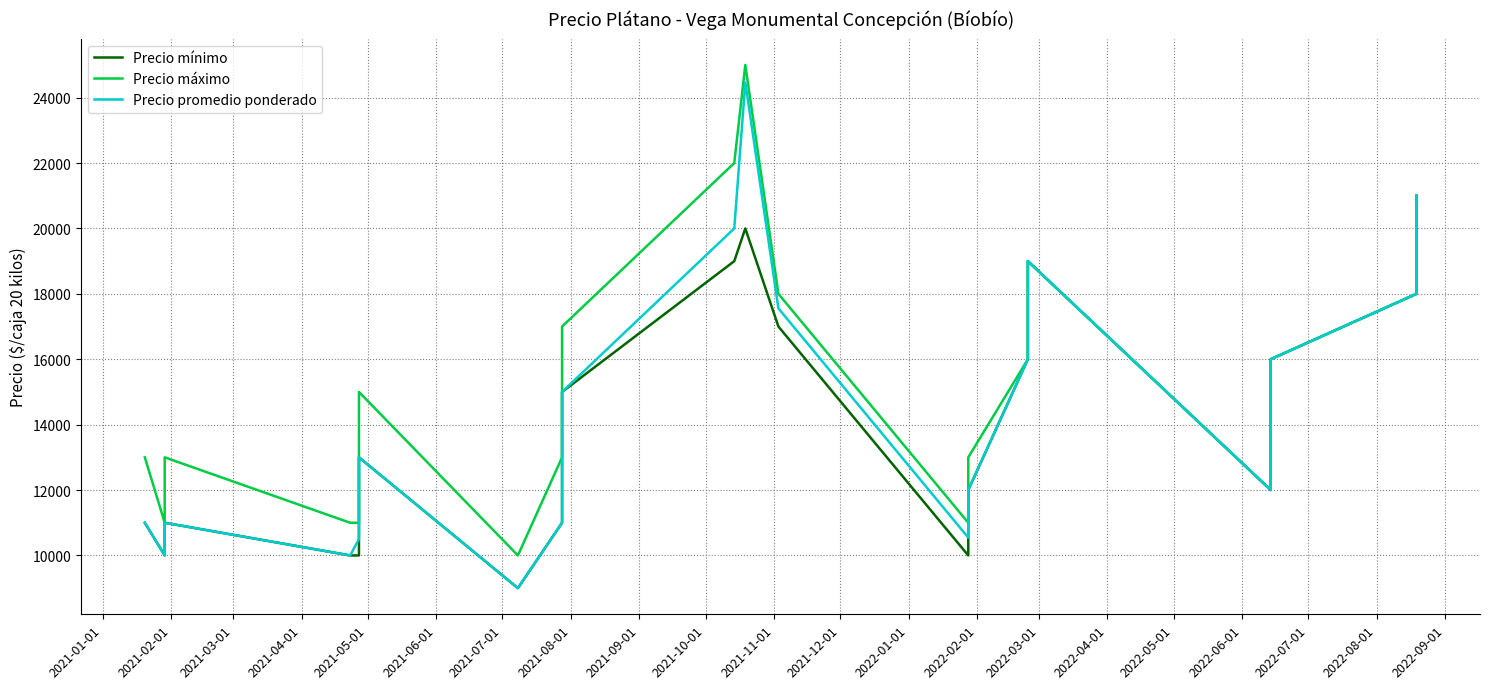

Which series has the widest spread of values?

Precio promedio ponderado